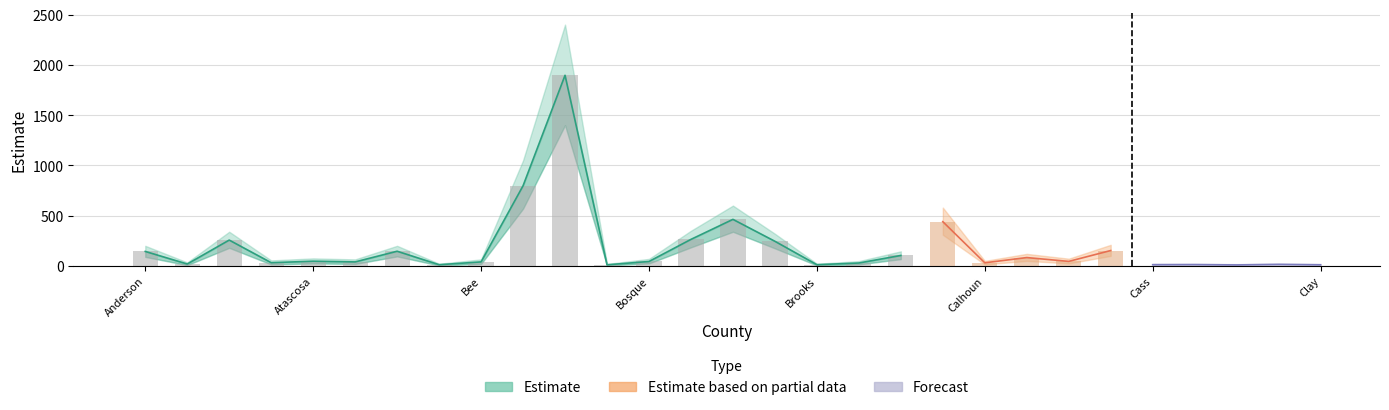

Rank the series at Bosque from highest to lowest value.

Estimate_upper, Estimate, Estimate_lower